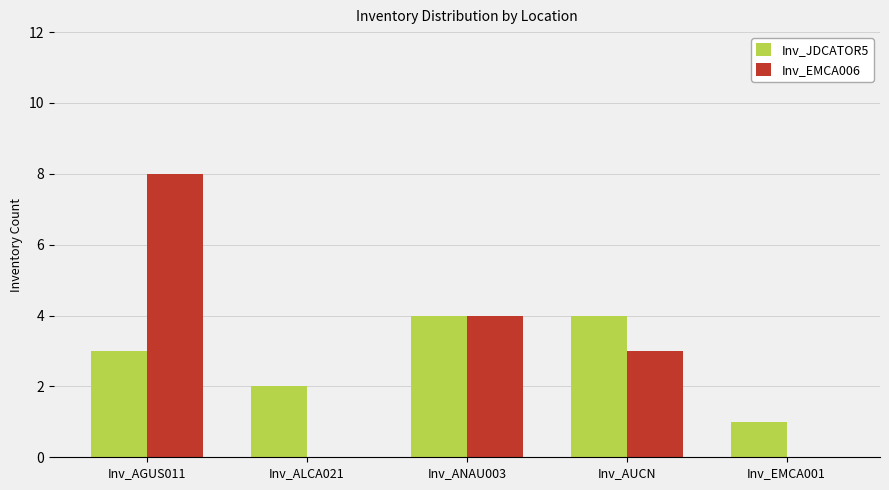

Reading right to left, list all the values displayed in this chart.

Inv_JDCATOR5: Inv_EMCA001=1	Inv_AUCN=4	Inv_ANAU003=4	Inv_ALCA021=2	Inv_AGUS011=3
Inv_EMCA006: Inv_EMCA001=0	Inv_AUCN=3	Inv_ANAU003=4	Inv_ALCA021=0	Inv_AGUS011=8